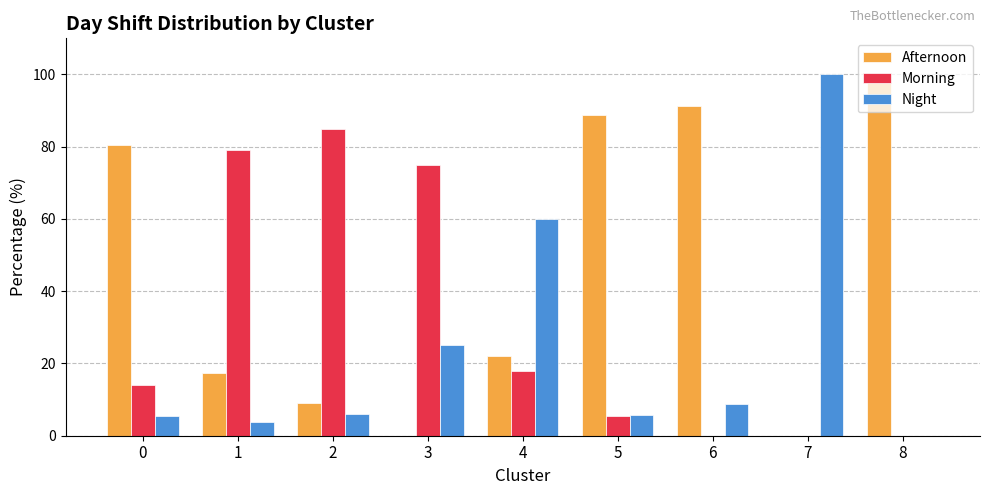

What is the sum of all Afternoon values?

408.8